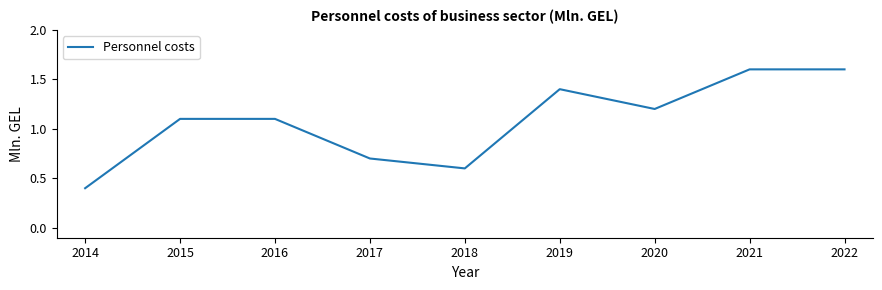

At which label does the data first exceed 1?

2015